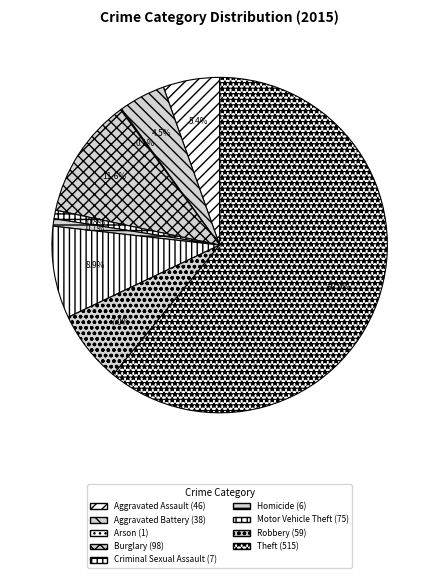

How many segments does this pie chart have?

9